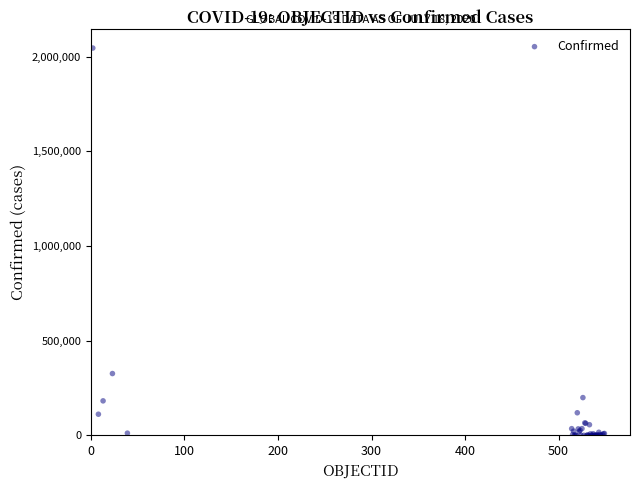

What Y value in the scatter plot is closest to 1023184?

326439